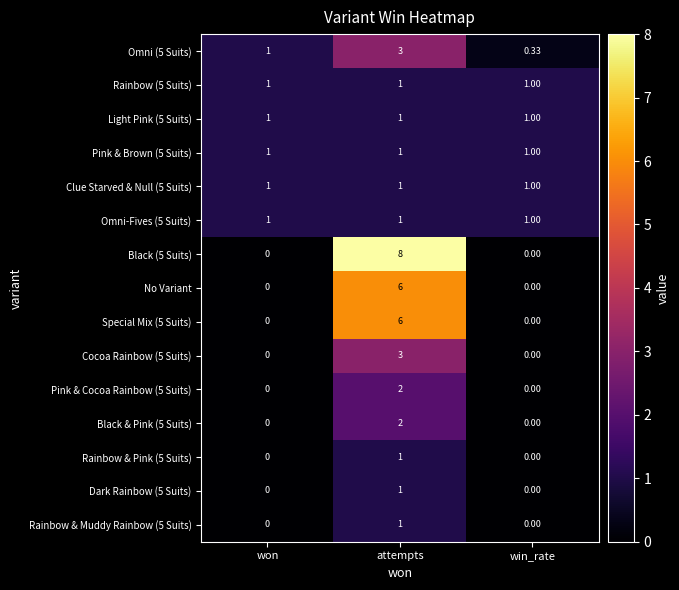

At which category is the sum across all series the highest?

attempts